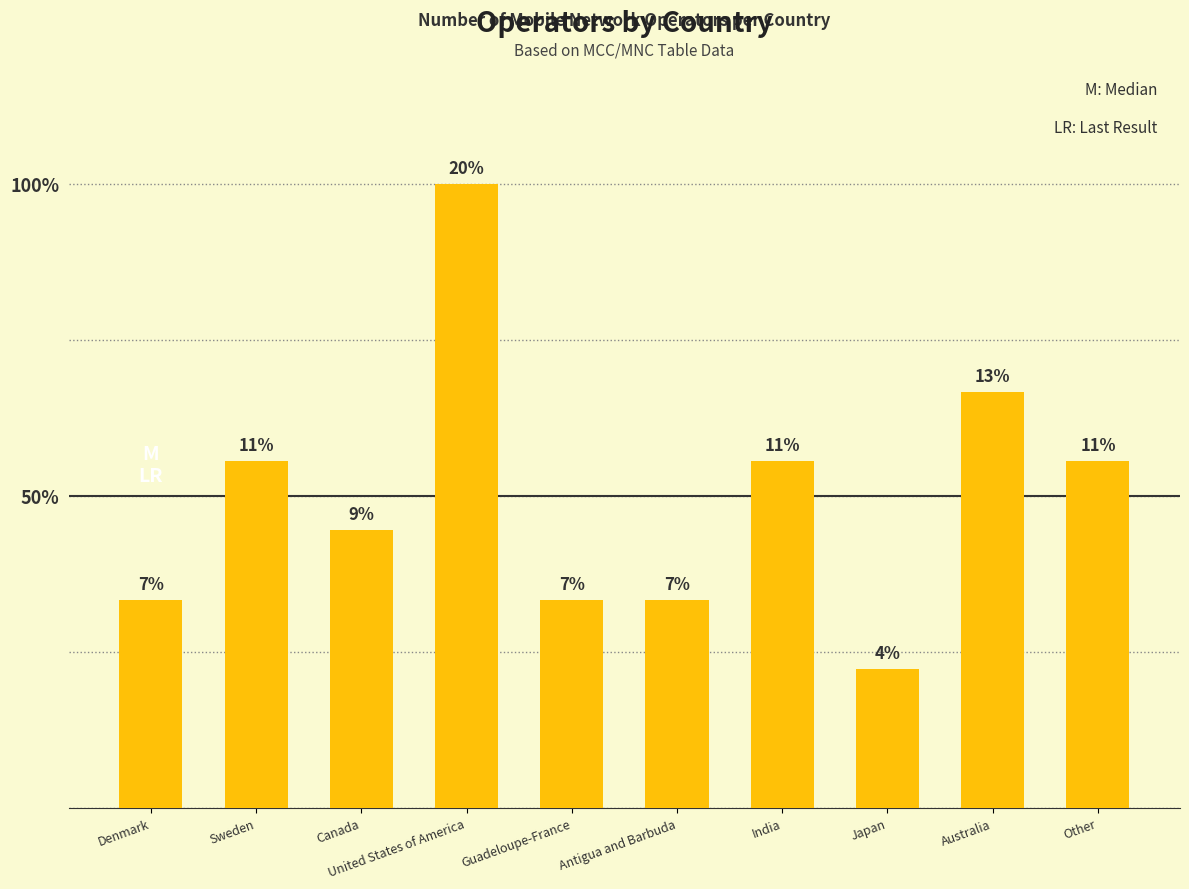

True or false: the data shows 5 at Guadeloupe-France.

False